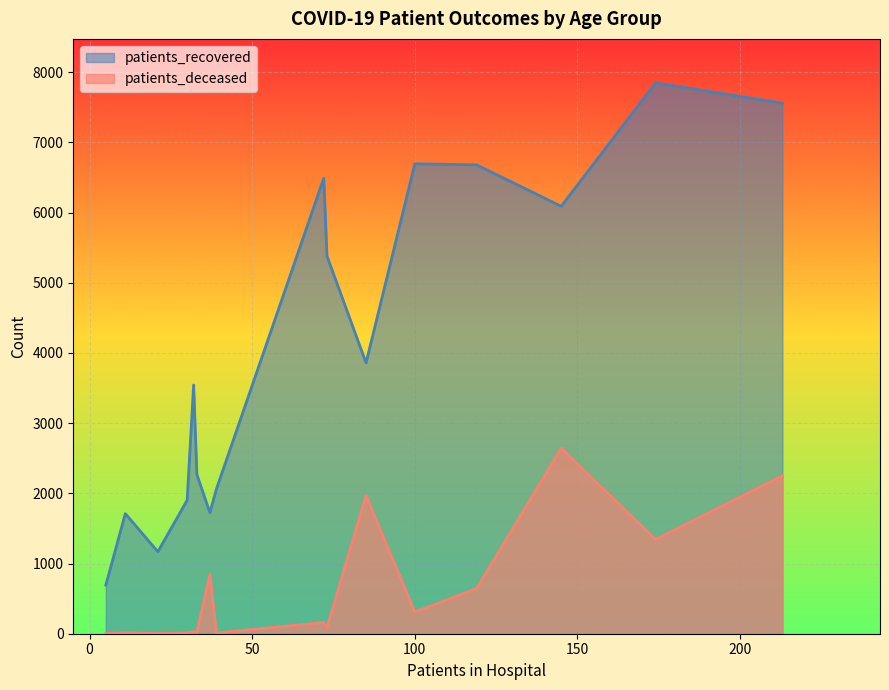

True or false: patients_recovered and patients_deceased intersect in this chart.

False